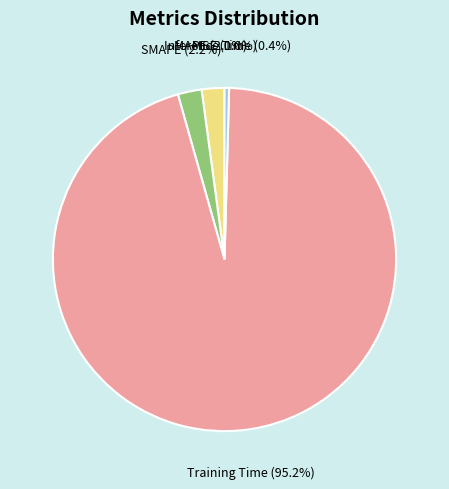

True or false: SMAPE accounts for 2% of the total.

True